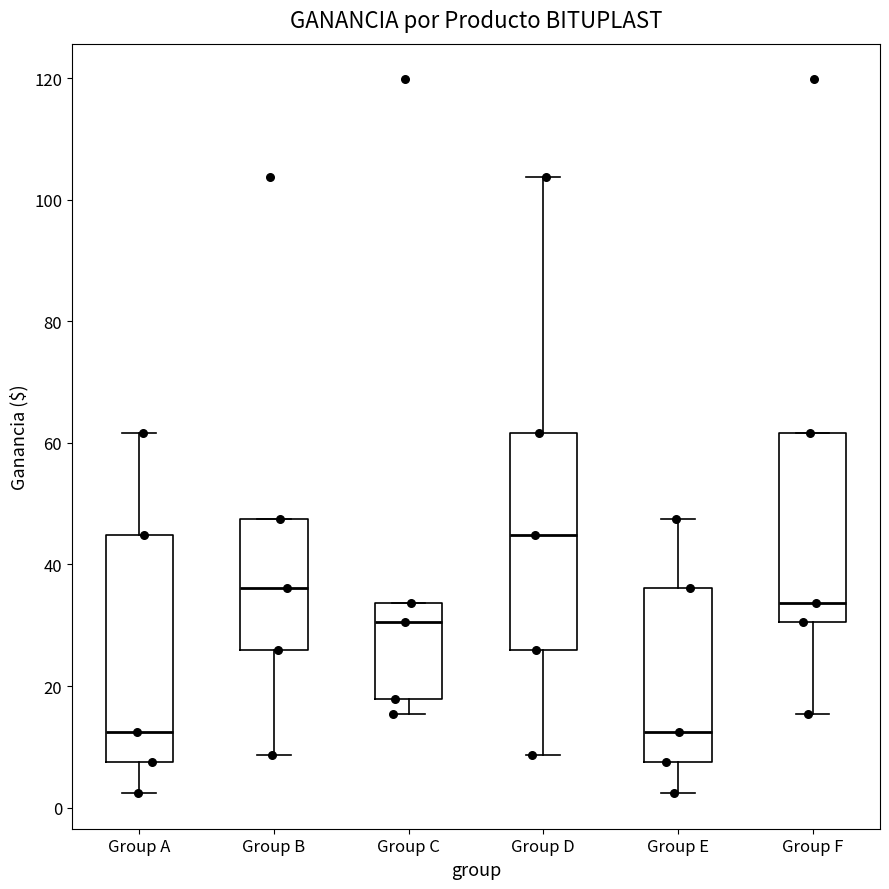

Reading left to right, transcribe this box plot: for each box, give where its median line is, the range the box spans, and where its two whiskers end, as read against the y-axis. The values are not printed on the chart, so give them approximately, as read against the axis.

Group A: median 12, box 8 to 44, whiskers 2 to 62
Group B: median 36, box 26 to 48, whiskers 8 to 48
Group C: median 30, box 18 to 34, whiskers 16 to 34
Group D: median 44, box 26 to 62, whiskers 8 to 104
Group E: median 12, box 8 to 36, whiskers 2 to 48
Group F: median 34, box 30 to 62, whiskers 16 to 62